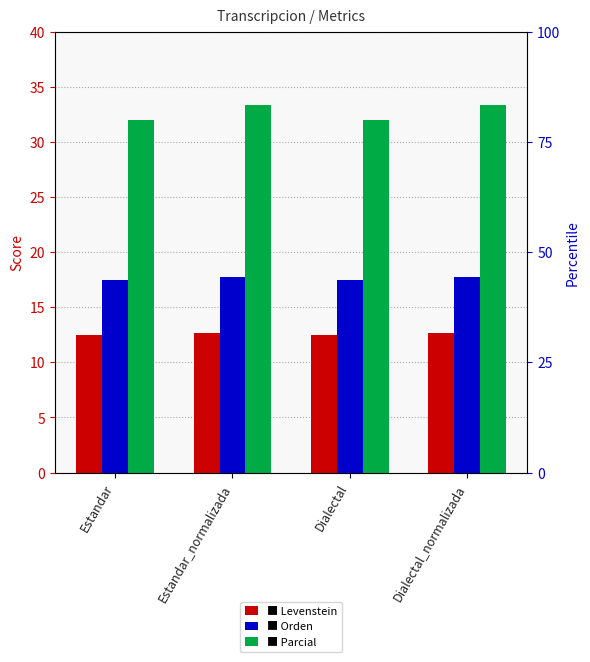

What is the label of the 2nd bar from the right?

Dialectal